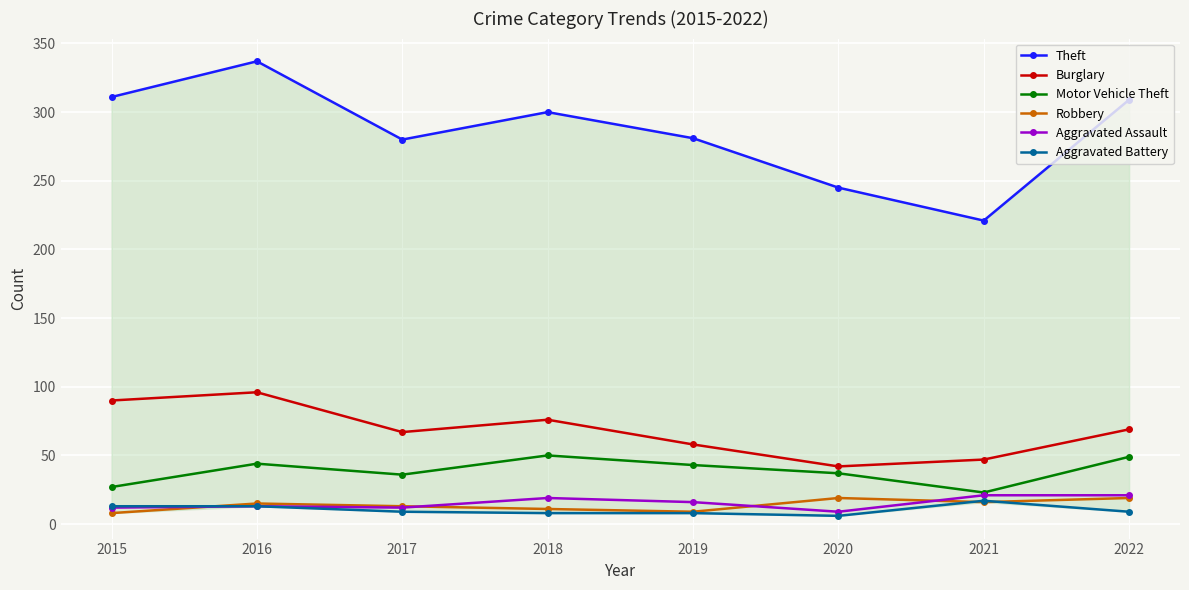

True or false: Motor Vehicle Theft and Burglary cross at least once.

False